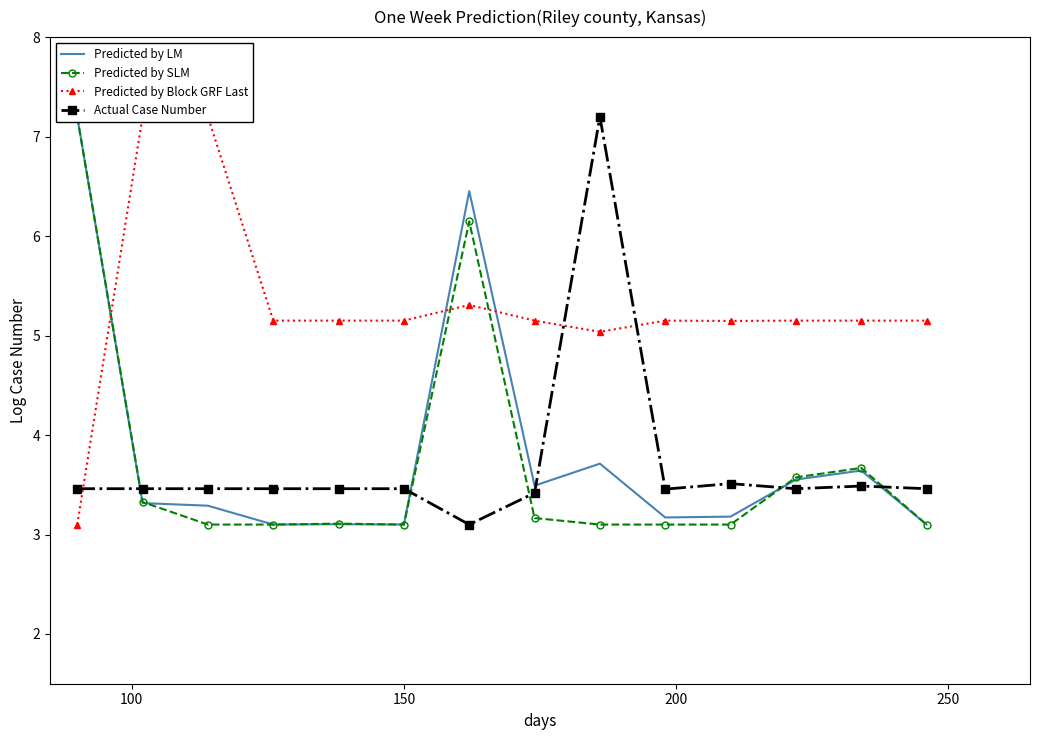

What is the average value of the Predicted by SLM series?

3.7